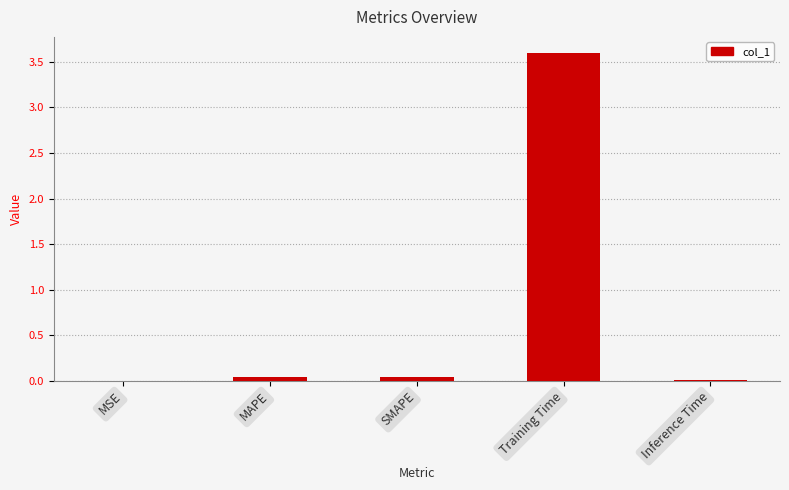

True or false: the data shows 0.0 at MSE.

True